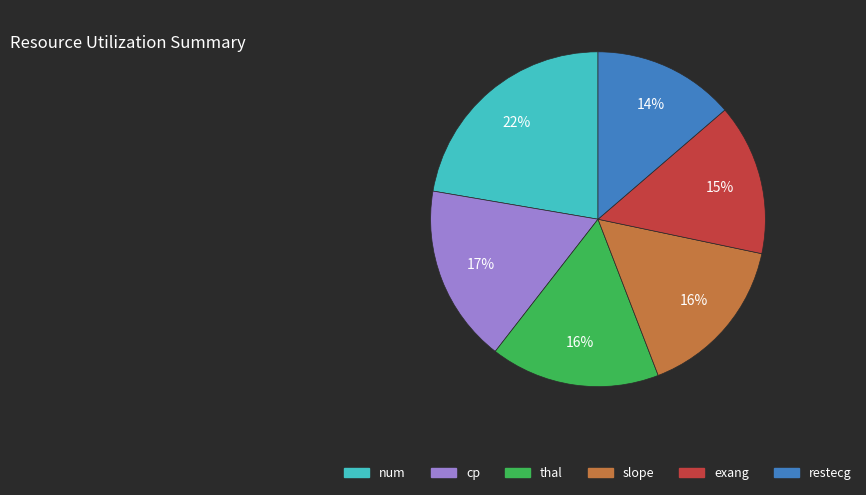

What is the largest slice in the pie chart?

num